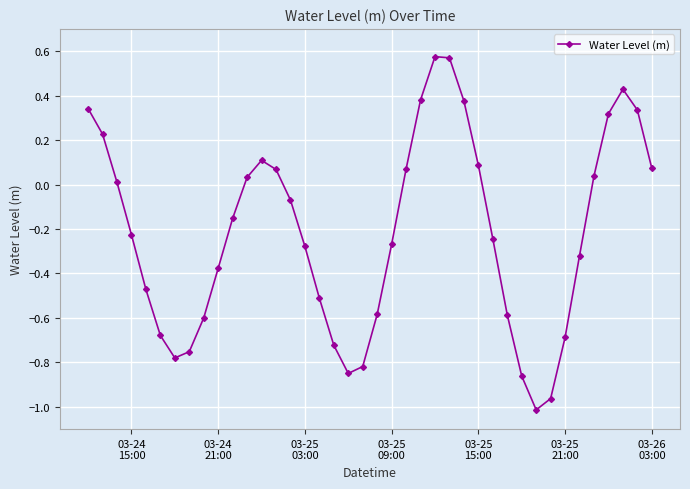

What is the difference between the second highest and second lowest values?

1.5